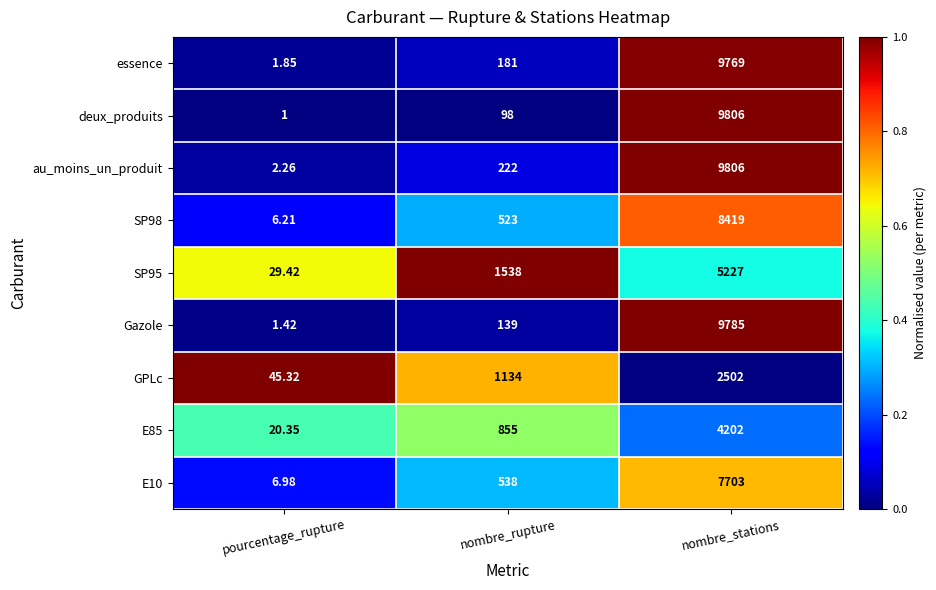

At which category is the sum across all series the highest?

nombre_stations